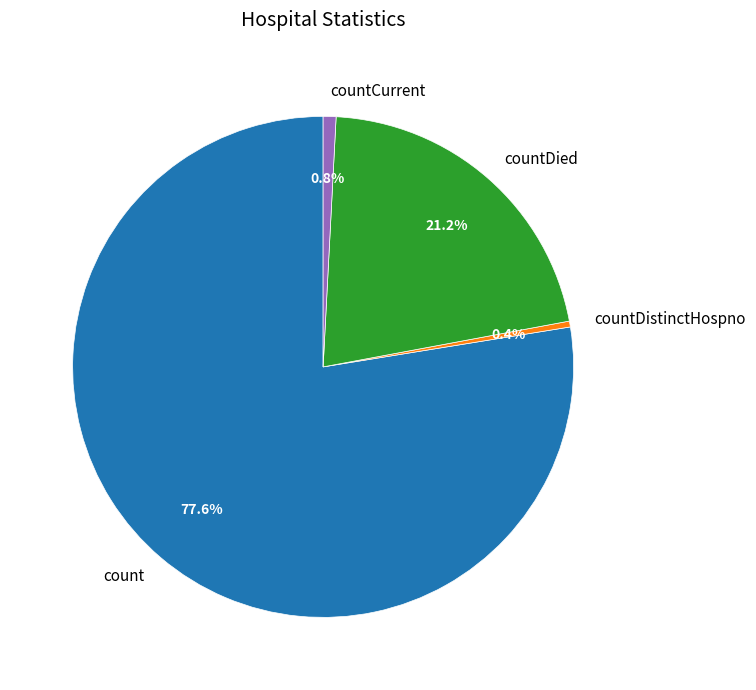

Which has a higher value, countDistinctHospno or countDied?

countDied